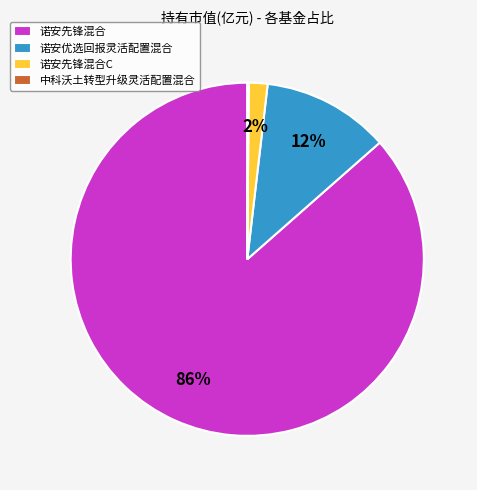

Which slice is the largest?

诺安先锋混合